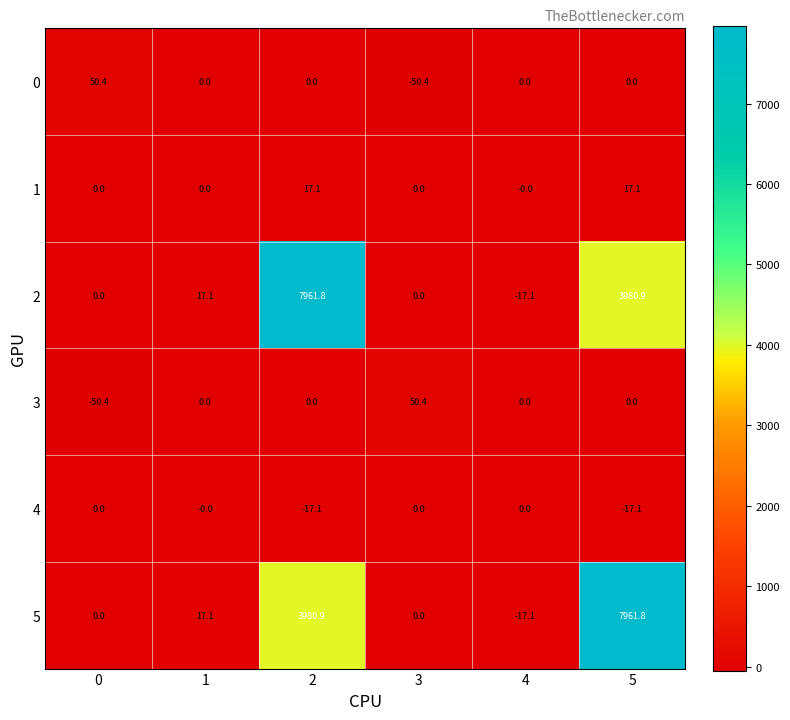

The 1 series shows 0.0 at 1. True or false?

True